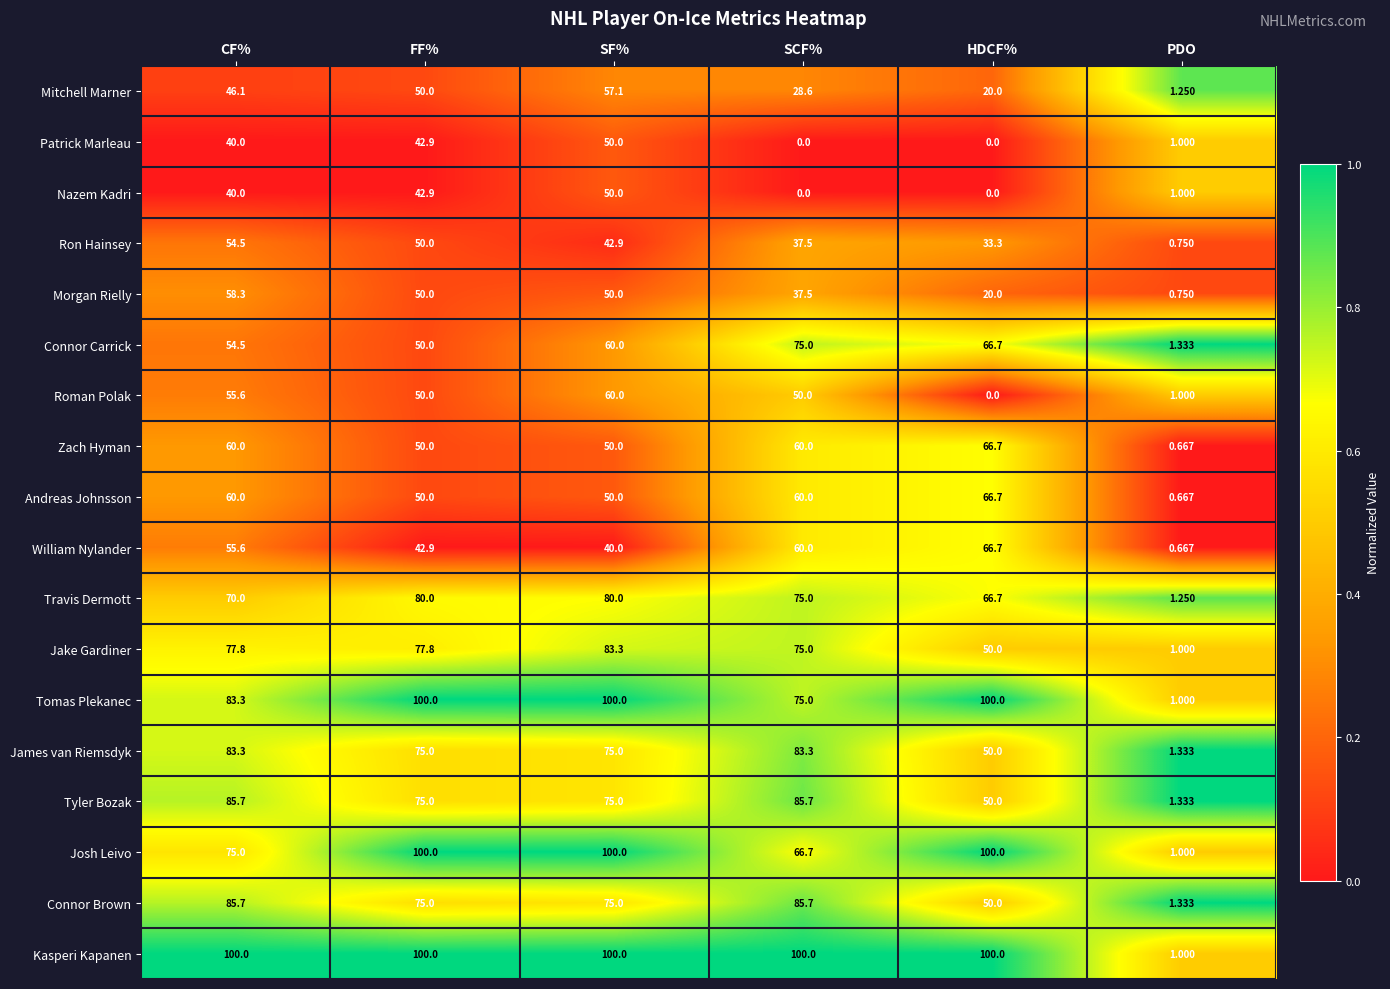

Which series changed the most between SCF% and HDCF%?

Roman Polak